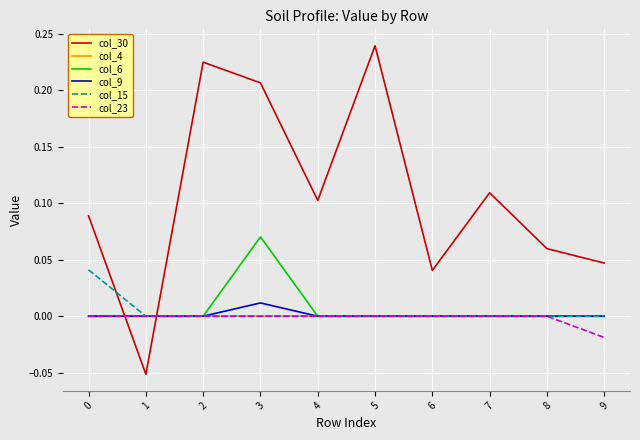

At which category is the sum across all series the highest?

3